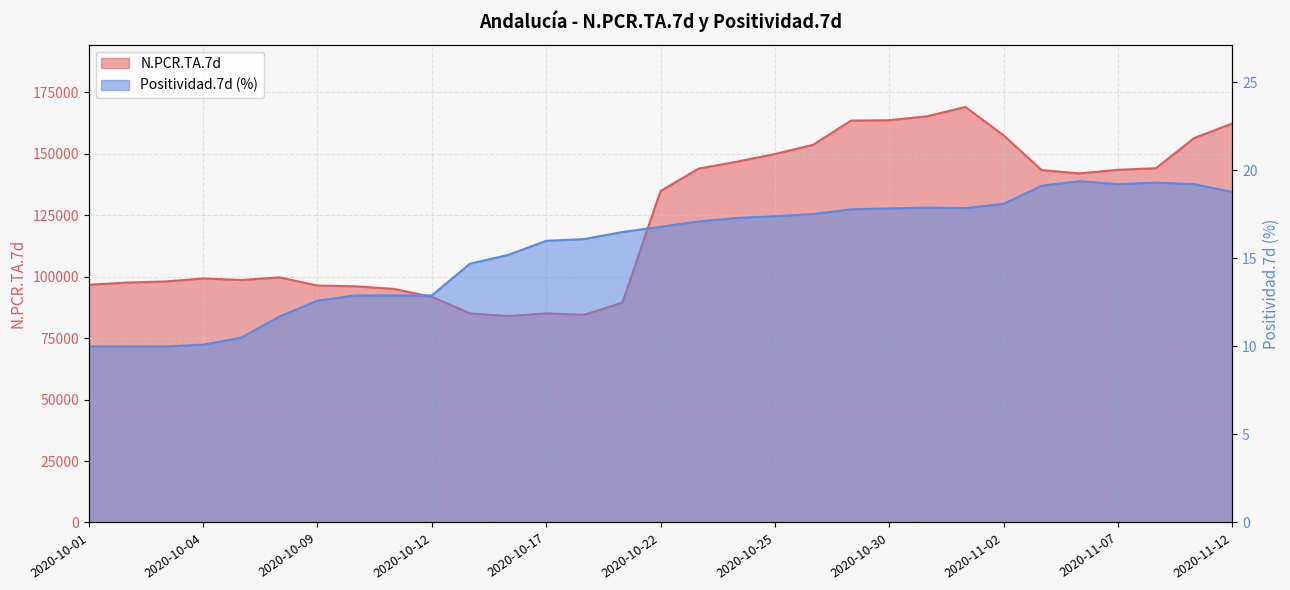

Reading left to right, list all the values displayed in this chart.

N.PCR.TA.7d: 2020-10-01=96684.0	2020-10-02=97562.0	2020-10-03=98012.0	2020-10-04=99225.0	2020-10-05=98603.0	2020-10-08=99685.0	2020-10-09=96348.0	2020-10-10=96052.0	2020-10-11=94982.0	2020-10-12=91781.0	2020-10-13=85033.0	2020-10-16=83949.0	2020-10-17=85040.0	2020-10-18=84464.0	2020-10-19=89458.0	2020-10-22=134768.0	2020-10-23=143907.0	2020-10-24=146713.0	2020-10-25=149821.0	2020-10-26=153565.0	2020-10-29=163422.0	2020-10-30=163590.0	2020-10-31=165193.0	2020-11-01=168974.0	2020-11-02=157453.0	2020-11-05=143304.0	2020-11-06=141963.0	2020-11-07=143416.0	2020-11-08=144074.0	2020-11-09=156316.0	2020-11-12=162245.0
Positividad.7d: 2020-10-01=10.0	2020-10-02=10.0	2020-10-03=10.0	2020-10-04=10.1	2020-10-05=10.5	2020-10-08=11.7	2020-10-09=12.6	2020-10-10=12.9	2020-10-11=12.9	2020-10-12=12.9	2020-10-13=14.7	2020-10-16=15.2	2020-10-17=16.0	2020-10-18=16.1	2020-10-19=16.5	2020-10-22=16.8	2020-10-23=17.1	2020-10-24=17.3	2020-10-25=17.4	2020-10-26=17.5	2020-10-29=17.8	2020-10-30=17.8	2020-10-31=17.9	2020-11-01=17.9	2020-11-02=18.1	2020-11-05=19.1	2020-11-06=19.4	2020-11-07=19.2	2020-11-08=19.3	2020-11-09=19.2	2020-11-12=18.8